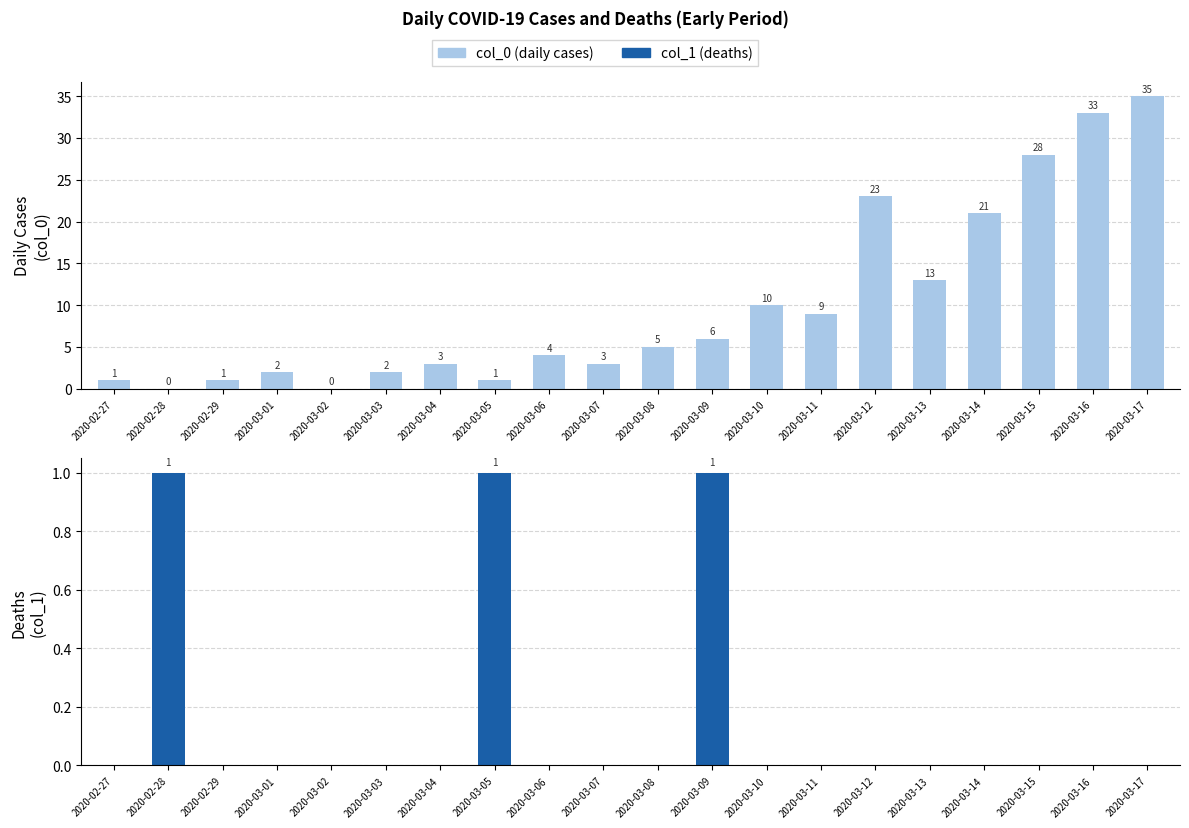

Between 2020-03-05 and 2020-03-12, which series saw the biggest shift?

col_0 (daily cases)